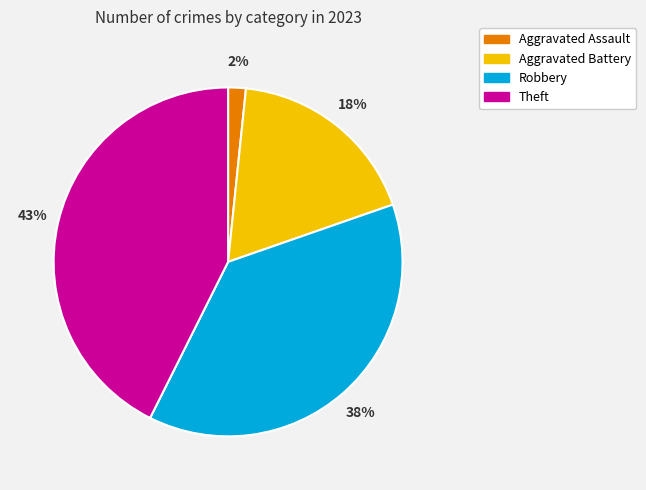

What percentage is the Theft slice, to the nearest percent?

43%